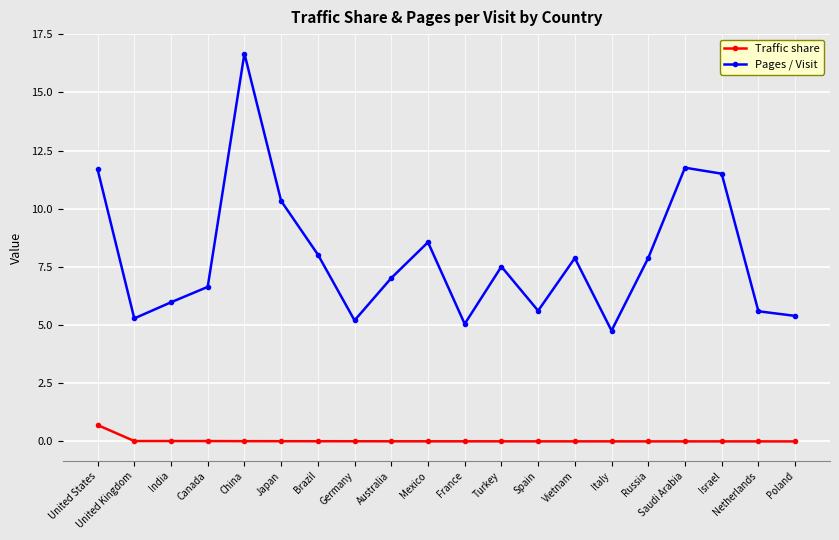

What is the value of the Pages / Visit point at the 12th from the left?

7.5